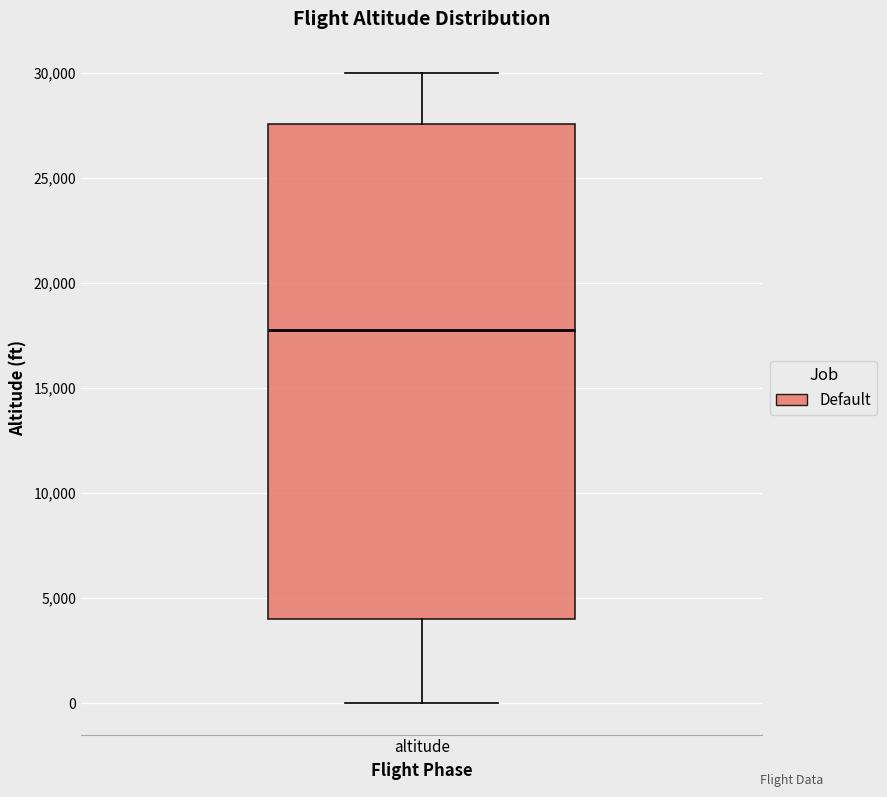

Where does the upper whisker of the box for altitude end on the y-axis? The values are not printed on the chart, so give them approximately, as read against the axis.

30000